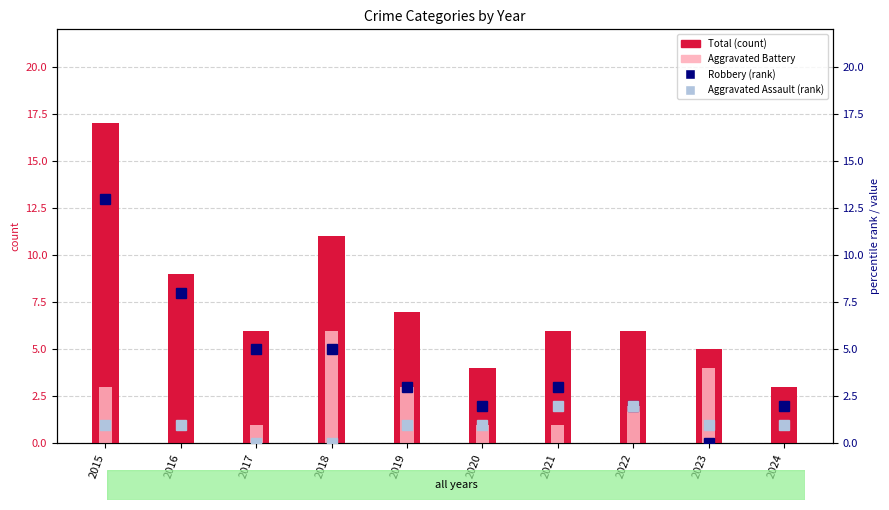

Does the chart contain stacked bars?

No